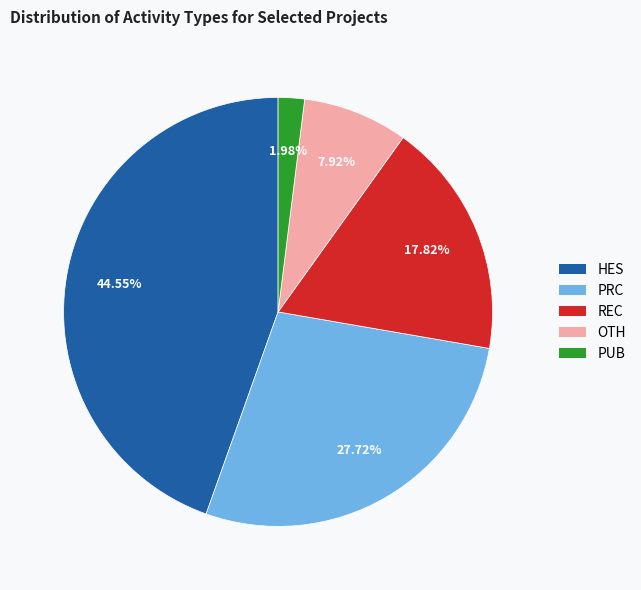

To the nearest percent, what is the average slice percentage?

20%